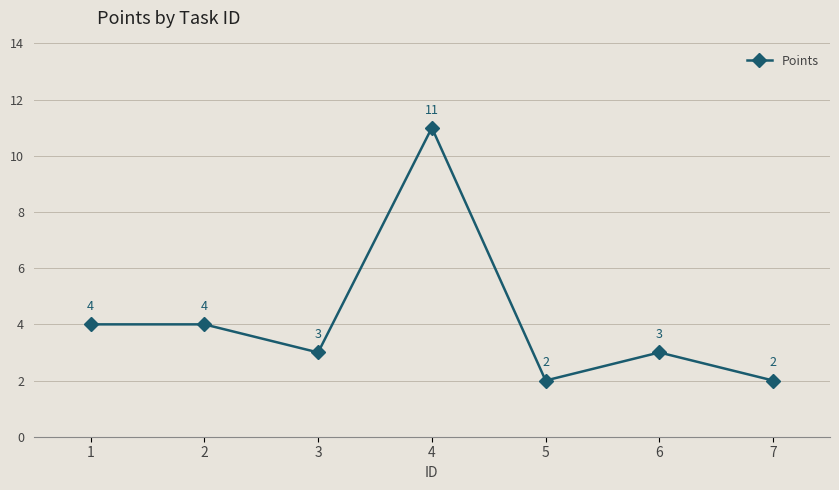

Reading left to right, list all the values displayed in this chart.

4	4	3	11	2	3	2